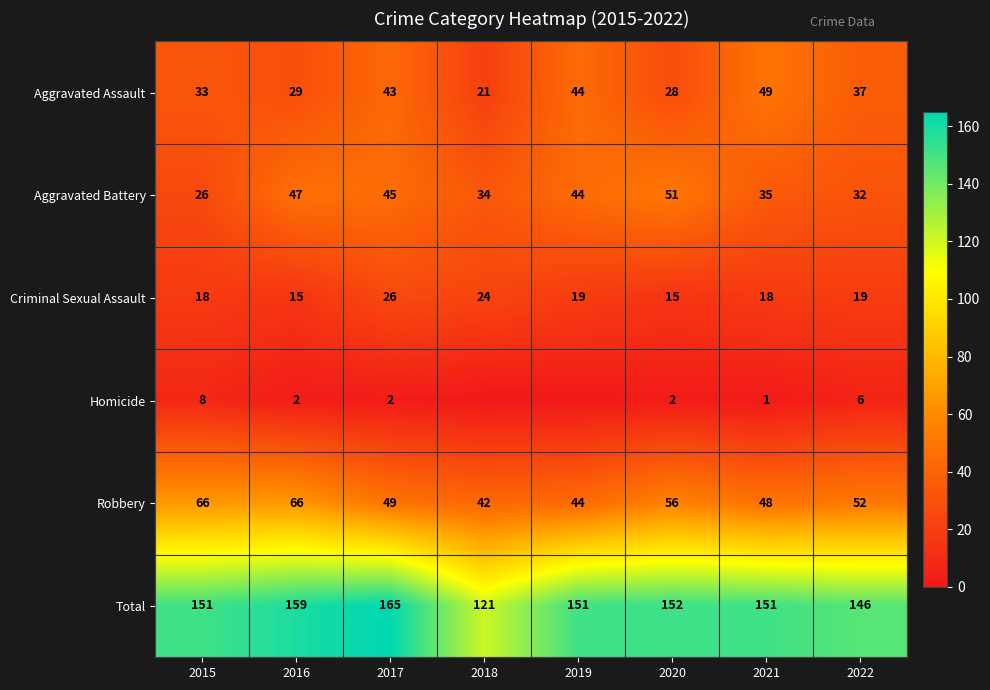

What is the sum of all Total values?

1196